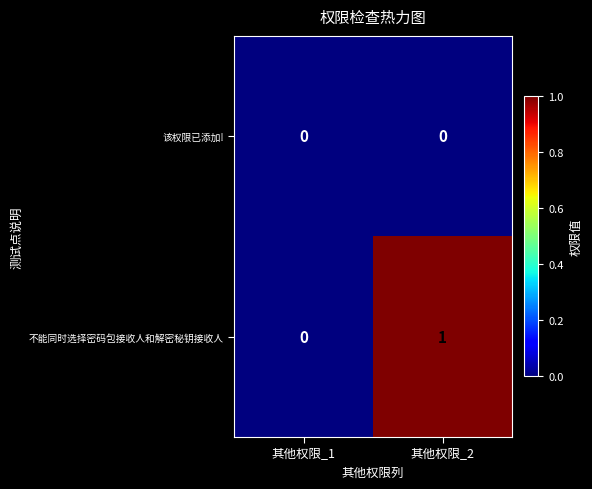

Reading right to left, extract all data points from this chart.

该权限已添加!: 其他权限_2=0	其他权限_1=0
不能同时选择密码包接收人和解密秘钥接收人: 其他权限_2=1	其他权限_1=0